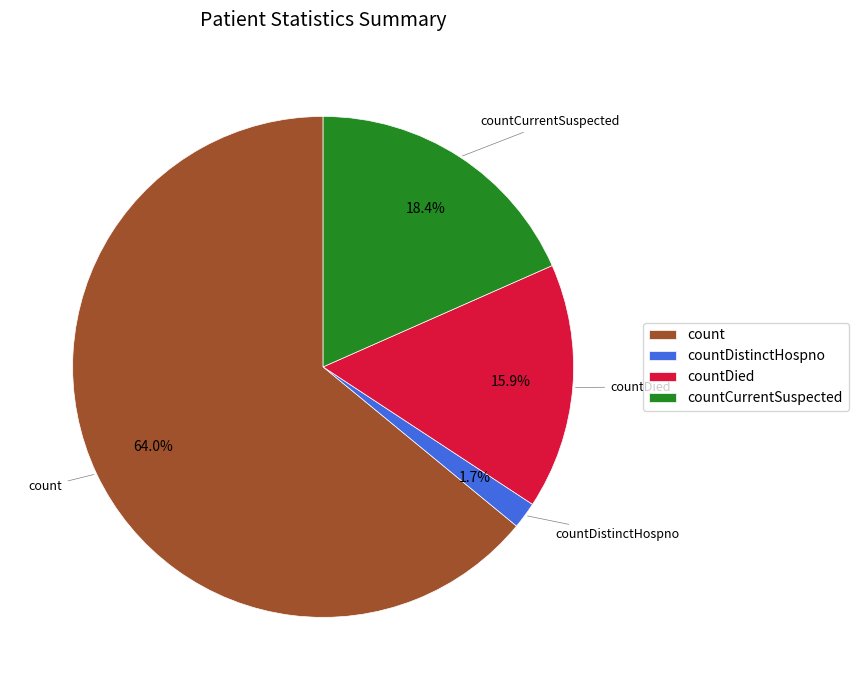

What is the smallest slice in the pie chart?

countDistinctHospno